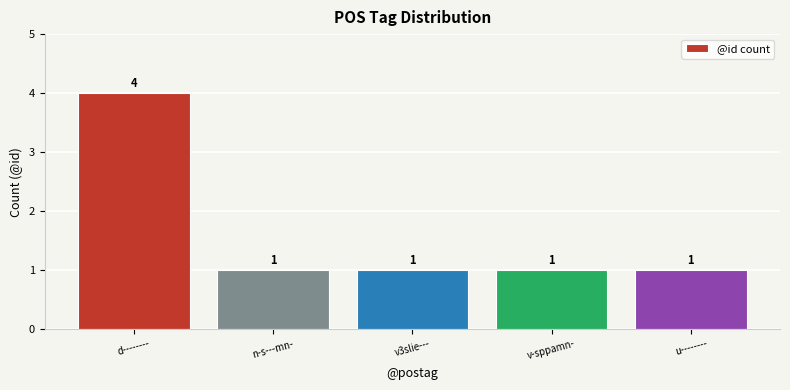

What is the minimum value shown in the chart?

1